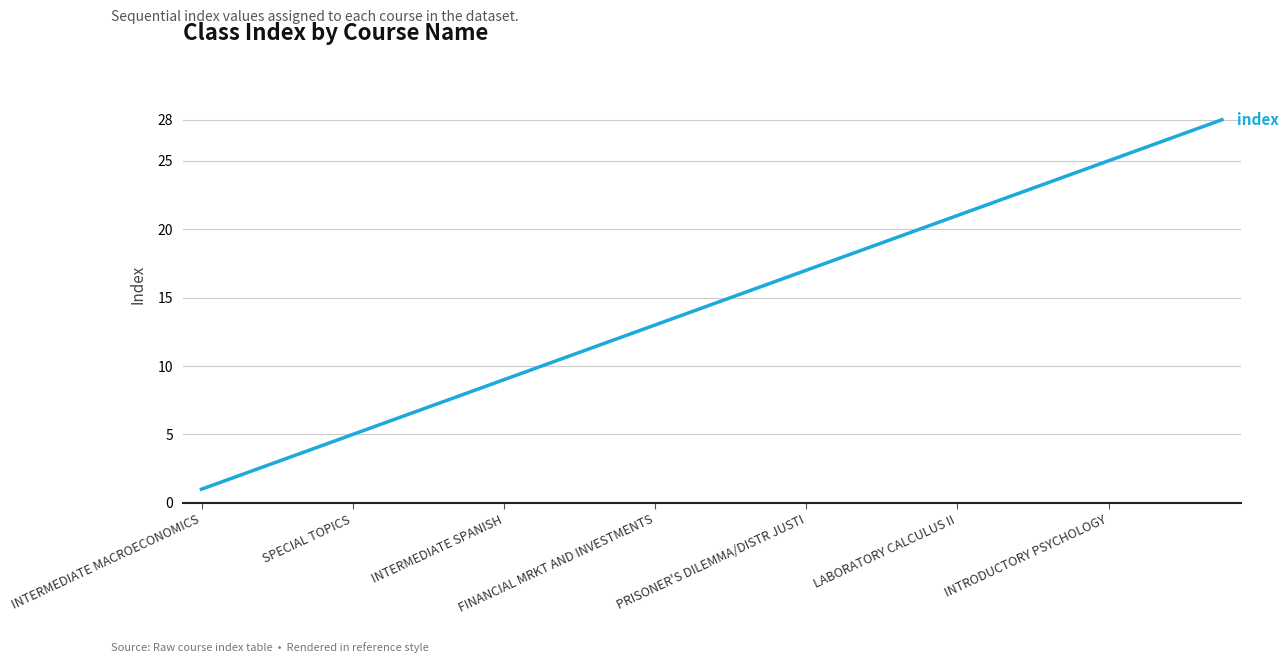

Is this an area chart (filled region under the line)?

No